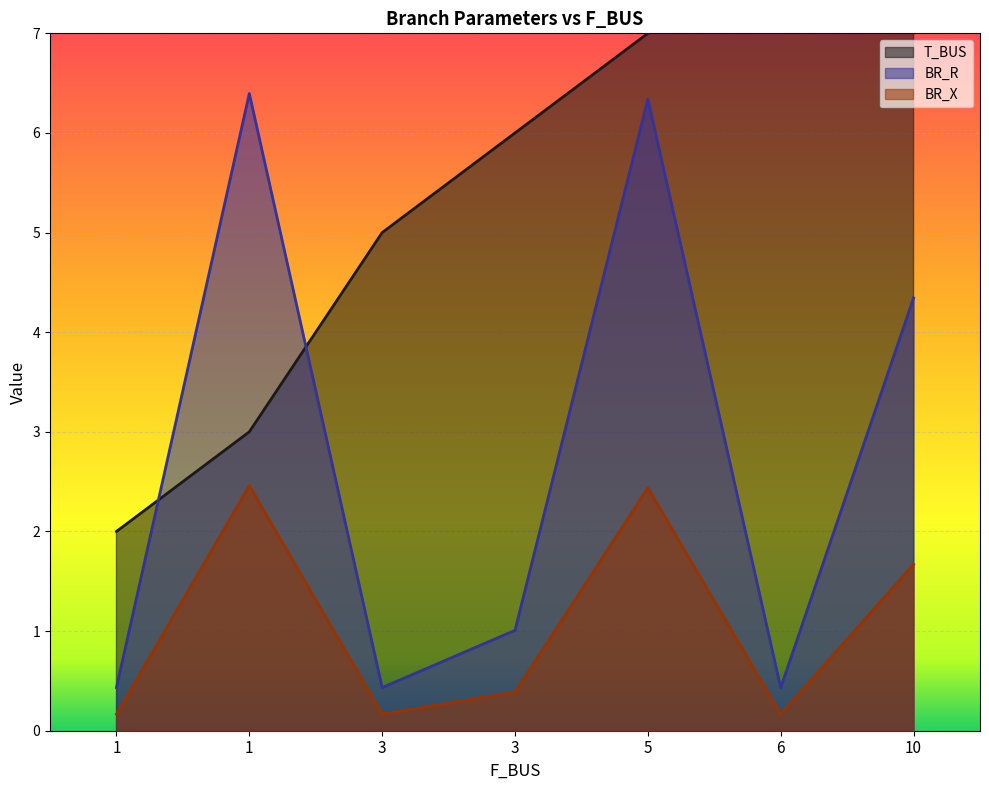

Is the value of BR_R at 1 greater than the value of BR_X at 5?

No